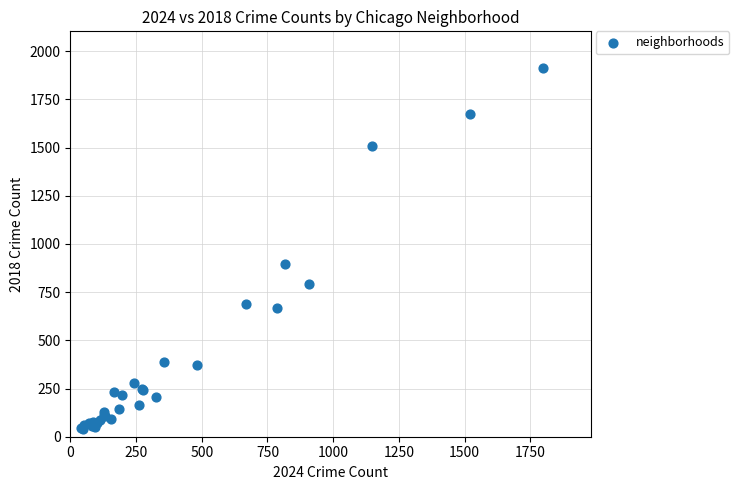

What Y value in the scatter plot is closest to 976?

898